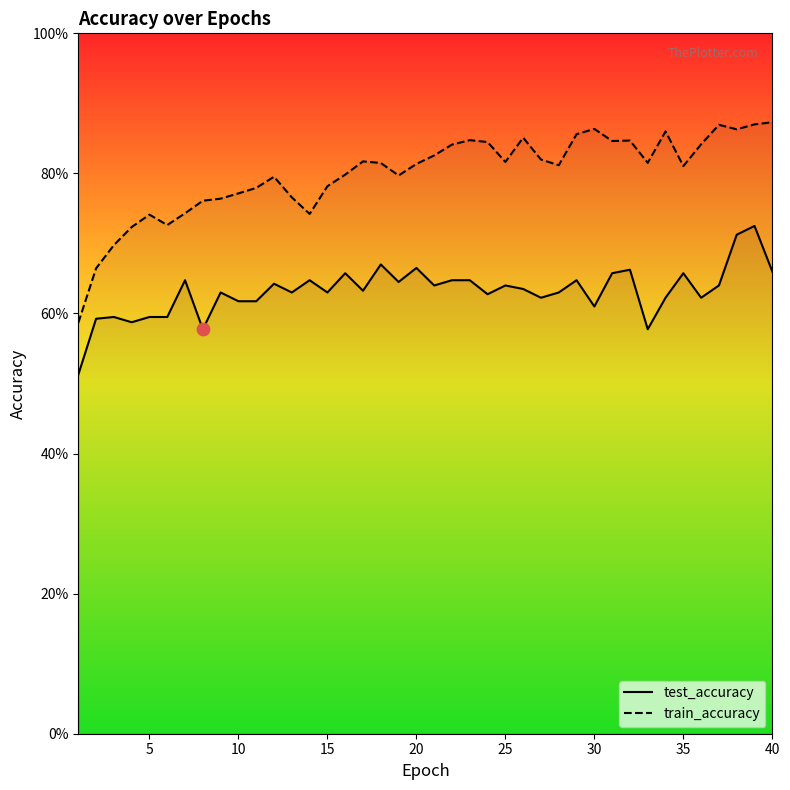

Which series reaches the maximum Y coordinate?

train_accuracy